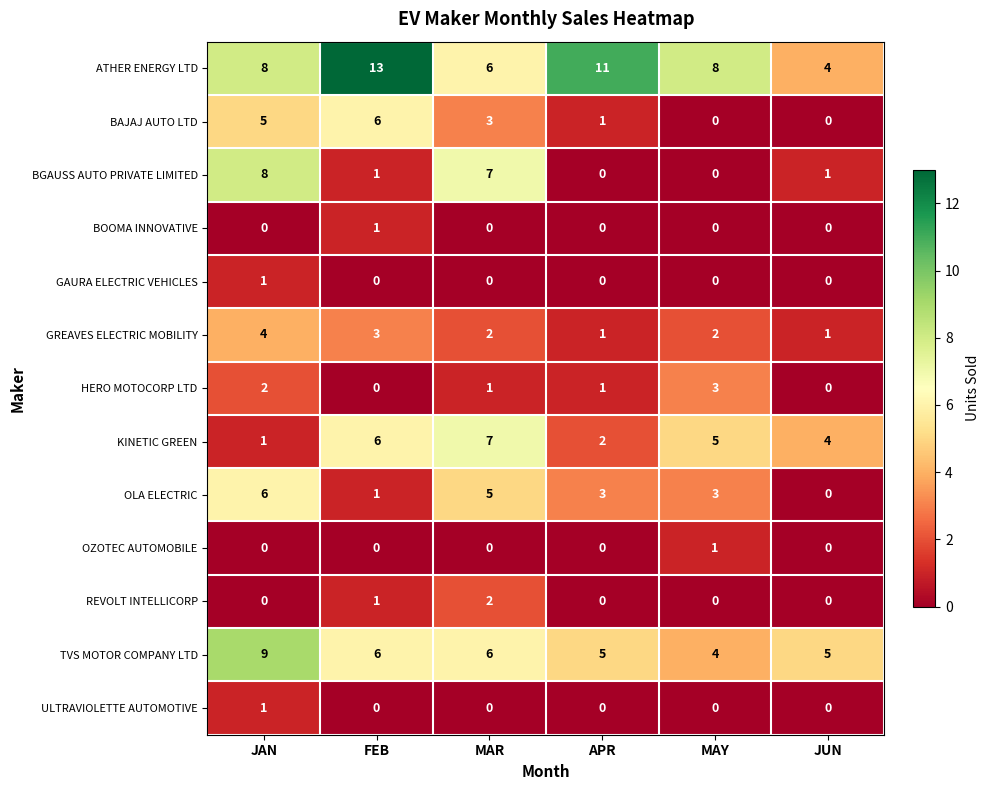

At which category is the sum across all series the highest?

JAN